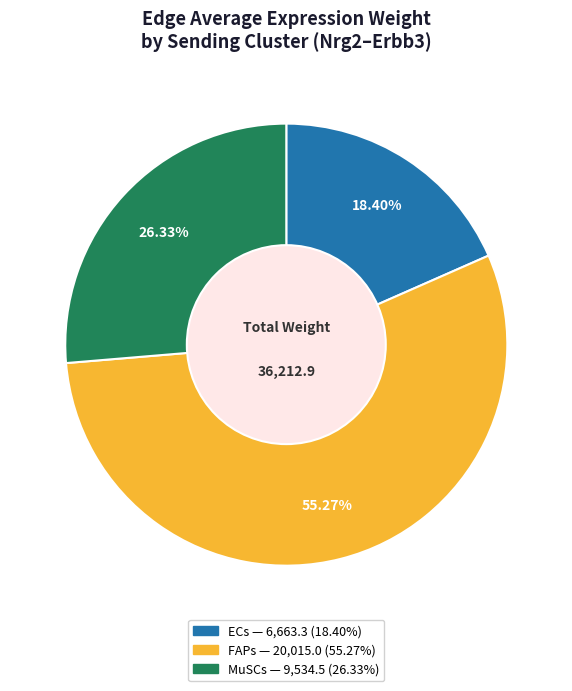

Rank the categories by value from lowest to highest.

ECs, MuSCs, FAPs